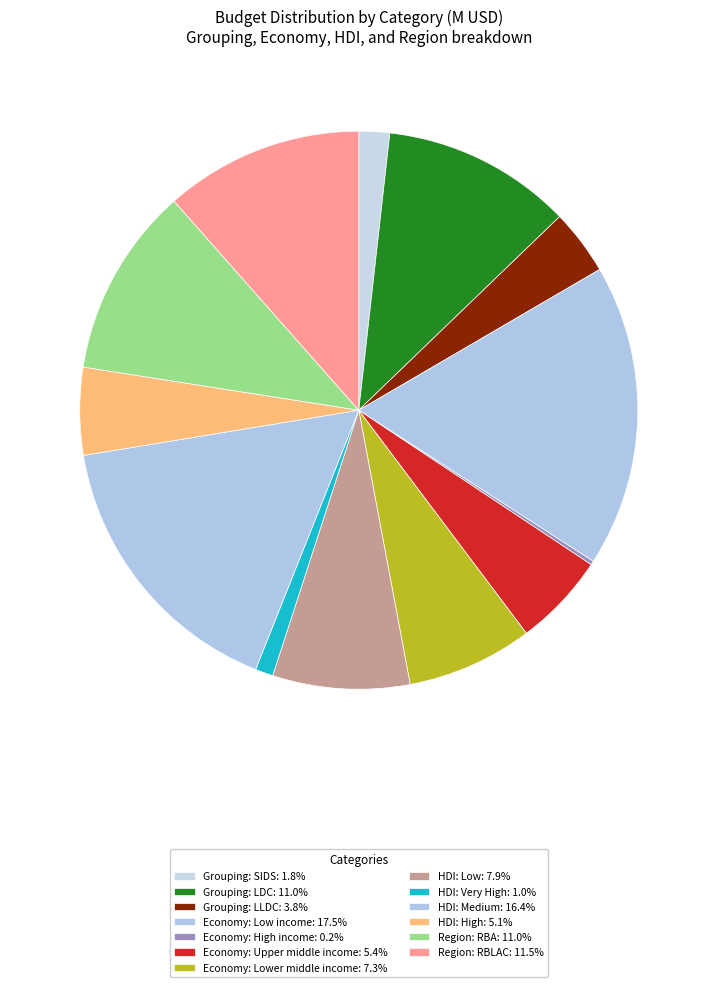

Rank the categories by value from highest to lowest.

Economy: Low income, HDI: Medium, Region: RBLAC, Grouping: LDC, Region: RBA, HDI: Low, Economy: Lower middle income, Economy: Upper middle income, HDI: High, Grouping: LLDC, Grouping: SIDS, HDI: Very High, Economy: High income